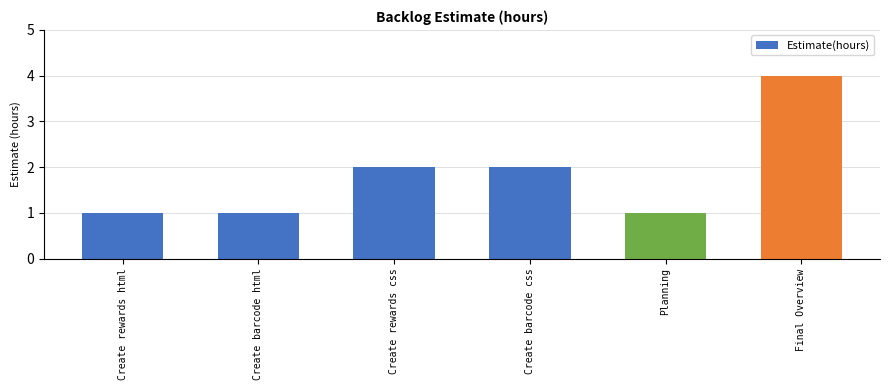

True or false: the data shows 4 at Create rewards css.

False